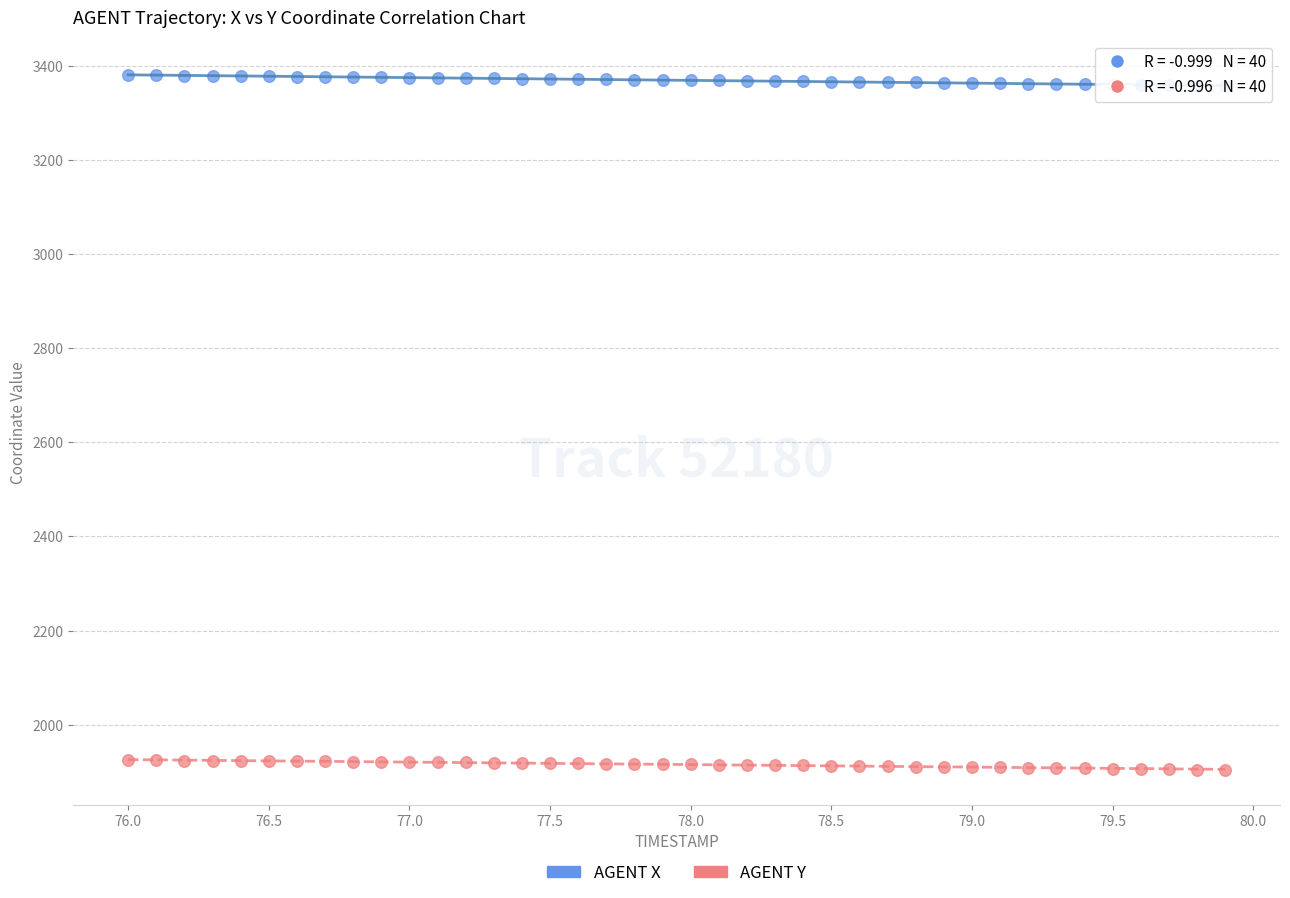

Which series has the widest spread of Y values?

AGENT X